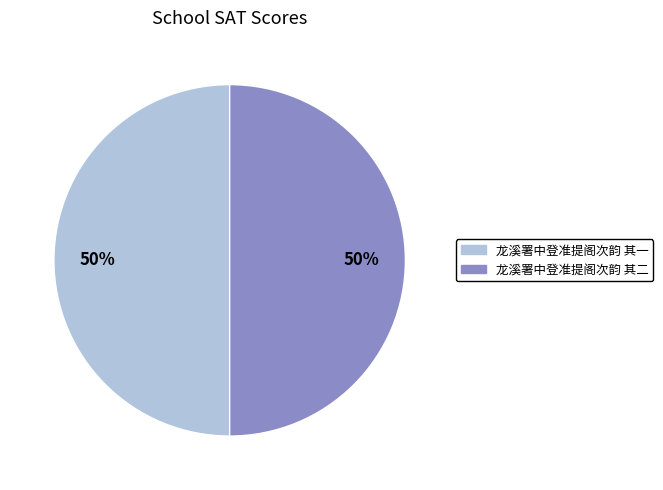

Is the sum of 龙溪署中登准提阁次韵 其二 and 龙溪署中登准提阁次韵 其一 greater than half?

Yes